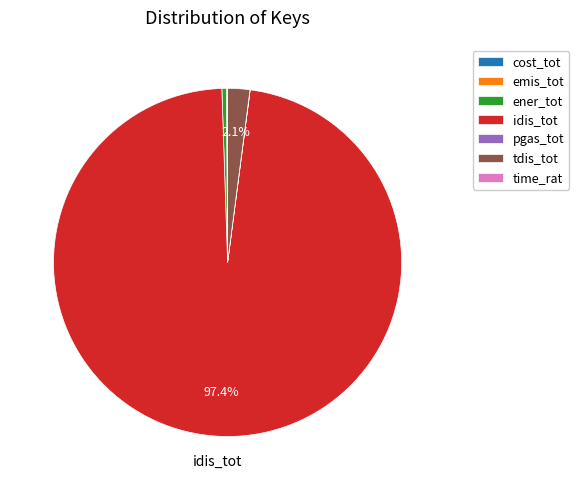

Which slice is the largest?

idis_tot